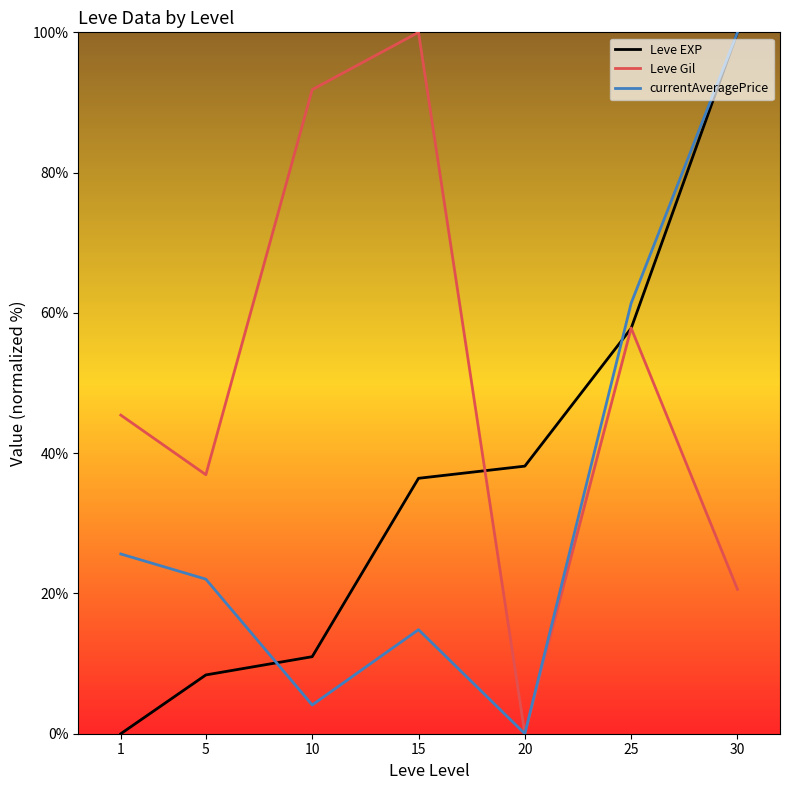

Rank the series by their average value, from lowest to highest.

currentAveragePrice, Leve EXP, Leve Gil